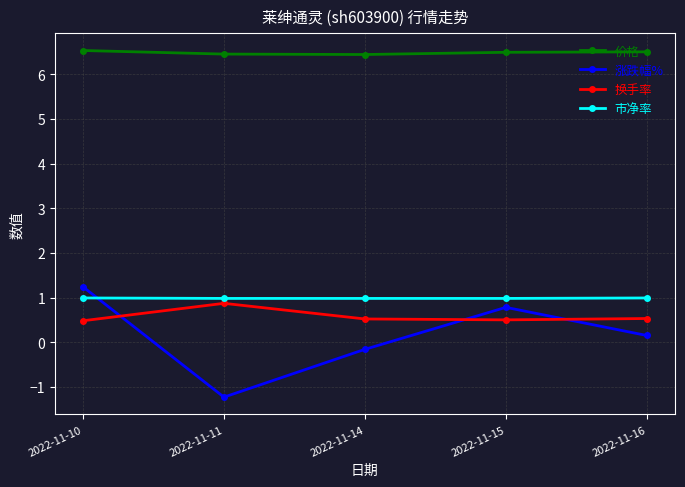

What is the value of the 换手率 point at the 1st from the left?

0.5